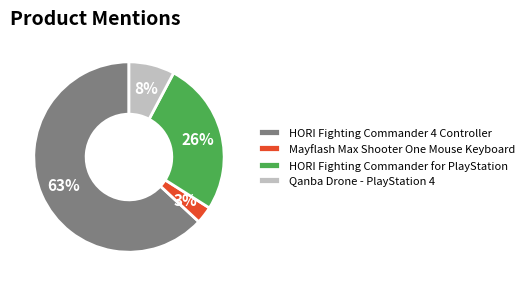

Count the number of slices in the pie.

4